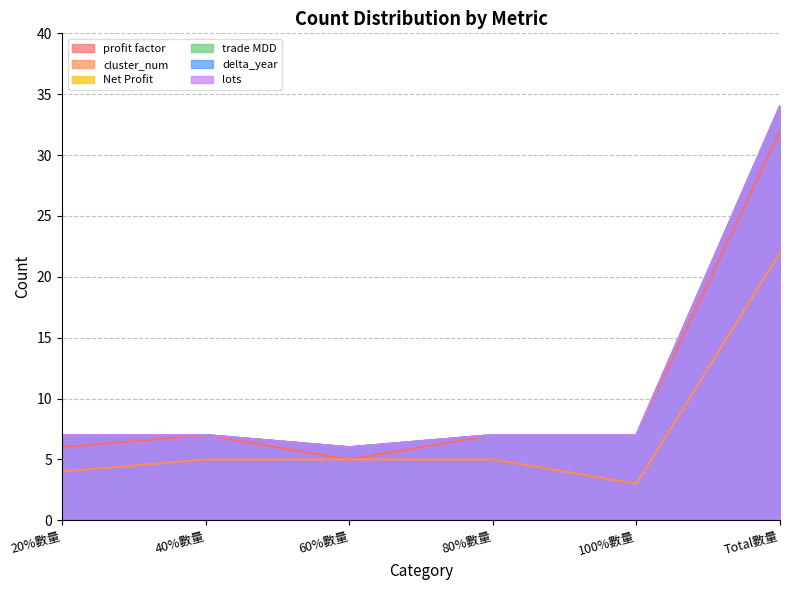

Is it true that lots equals 2 at 40%數量?

False